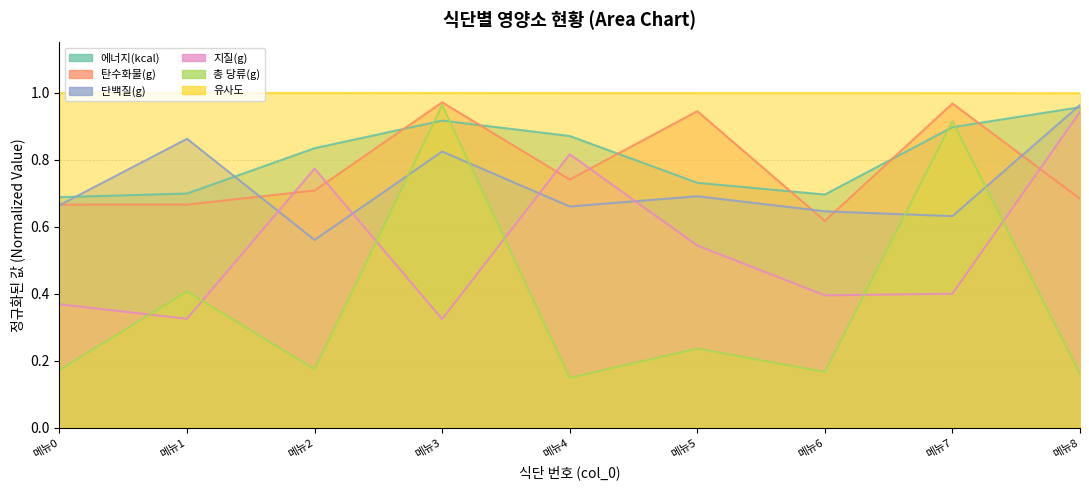

True or false: 탄수화물(g) and 총 당류(g) intersect in this chart.

False